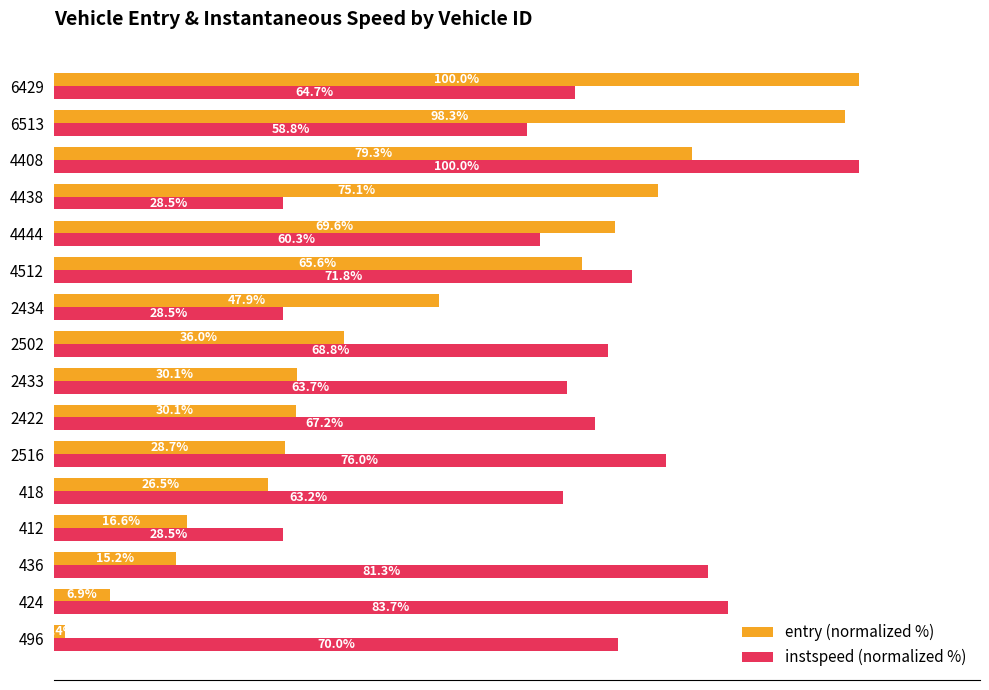

Which series has the largest range (max minus min)?

entry (normalized %)